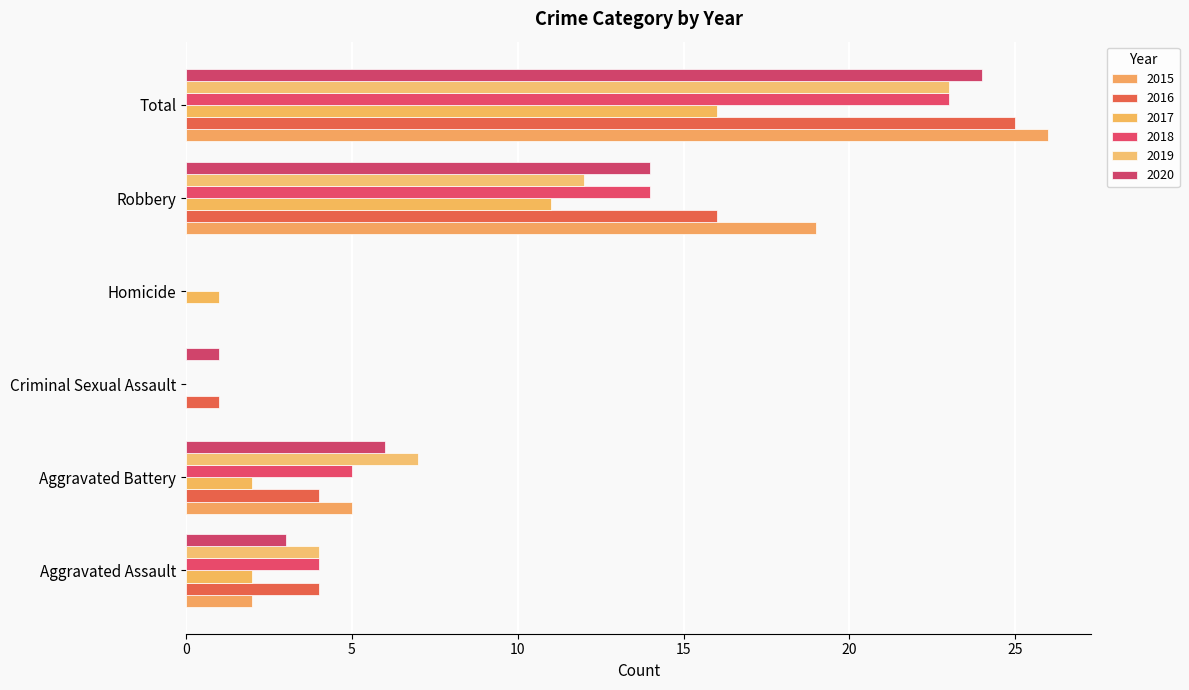

How many series are shown in this chart?

6